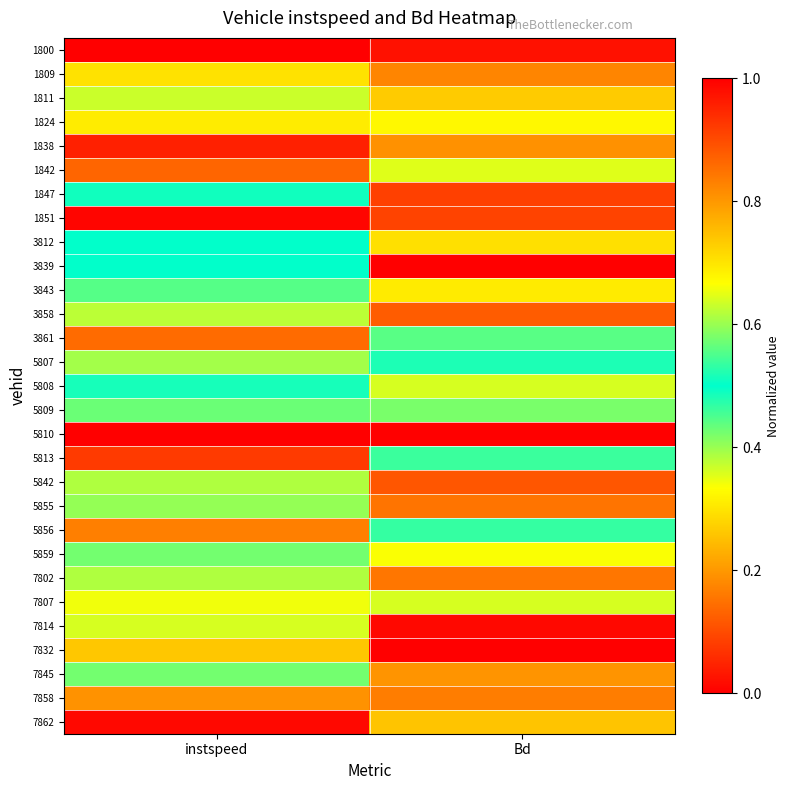

Reading left to right, transcribe all the data shown in this chart.

1800: instspeed=1.0	Bd=1.0
1809: instspeed=0.7	Bd=0.8
1811: instspeed=0.6	Bd=0.3
1824: instspeed=0.7	Bd=0.3
1838: instspeed=1.0	Bd=0.2
1842: instspeed=0.9	Bd=0.6
1847: instspeed=0.5	Bd=0.9
1851: instspeed=1.0	Bd=0.9
3812: instspeed=0.5	Bd=0.7
3839: instspeed=0.5	Bd=1.0
3843: instspeed=0.4	Bd=0.7
3858: instspeed=0.6	Bd=0.9
3861: instspeed=0.9	Bd=0.6
5807: instspeed=0.6	Bd=0.5
5808: instspeed=0.5	Bd=0.4
5809: instspeed=0.6	Bd=0.6
5810: instspeed=0.0	Bd=0.0
5813: instspeed=0.9	Bd=0.5
5842: instspeed=0.6	Bd=0.9
5855: instspeed=0.6	Bd=0.8
5856: instspeed=0.8	Bd=0.5
5859: instspeed=0.6	Bd=0.3
7802: instspeed=0.6	Bd=0.2
7807: instspeed=0.7	Bd=0.4
7814: instspeed=0.6	Bd=0.0
7832: instspeed=0.7	Bd=0.0
7845: instspeed=0.4	Bd=0.2
7858: instspeed=0.8	Bd=0.2
7862: instspeed=1.0	Bd=0.7